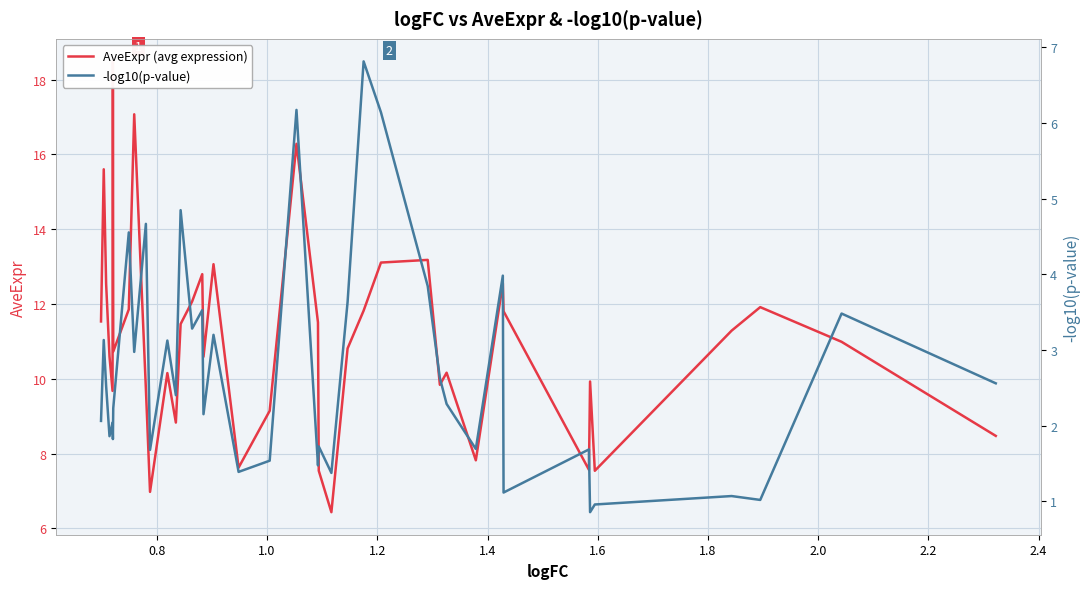

What are all the series names shown in the legend?

AveExpr (avg expression), -log10(p-value)